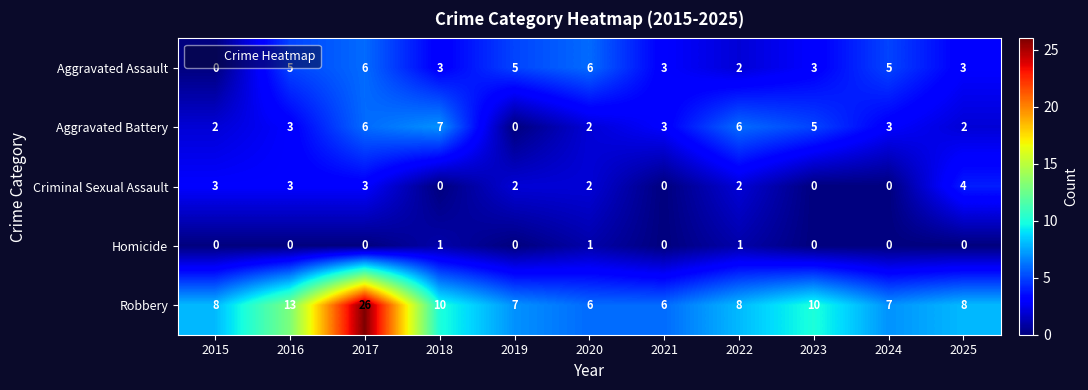

What is the sum of the Aggravated Battery values at 2023 and 2015?

7